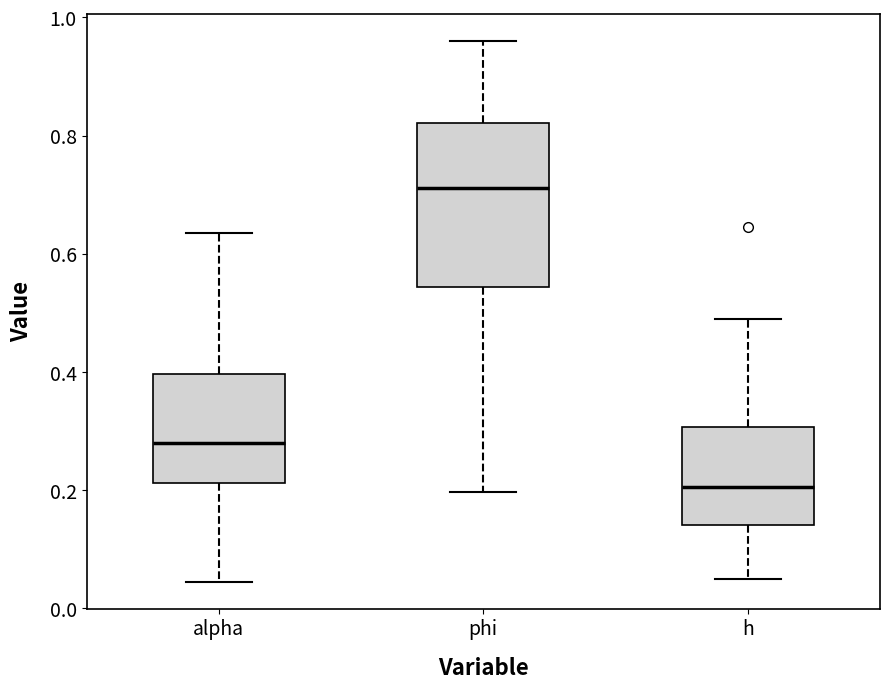

Where does the lower whisker of the box for alpha end on the y-axis? The values are not printed on the chart, so give them approximately, as read against the axis.

0.04